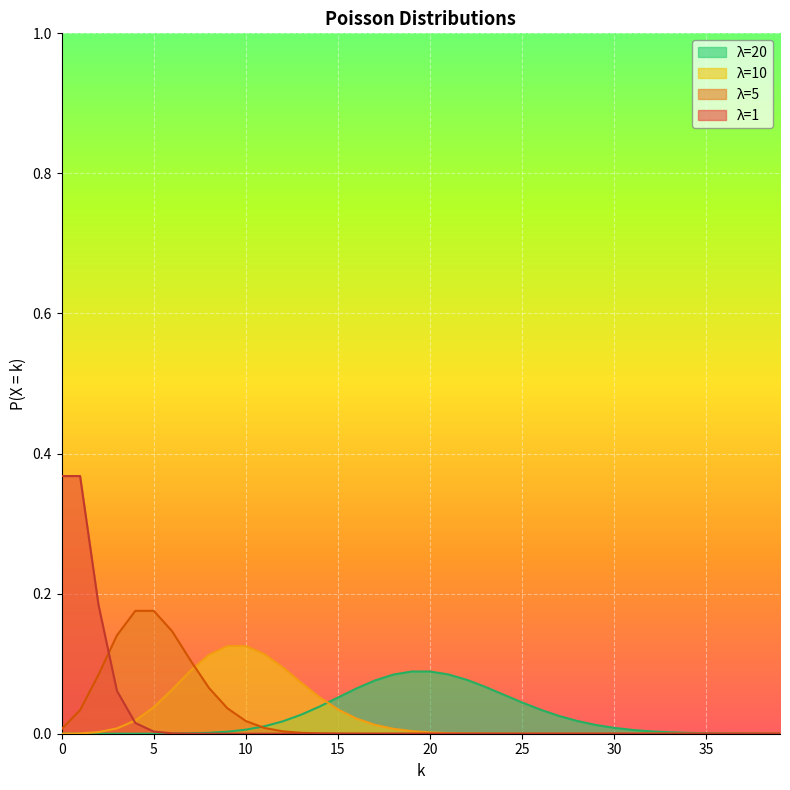

List the labels in order of 20 value, largest first.

19, 20, 21, 18, 22, 17, 23, 16, 24, 15, 25, 14, 26, 13, 27, 28, 12, 29, 11, 30, 10, 31, 32, 9, 33, 8, 34, 35, 7, 36, 37, 6, 38, 39, 5, 4, 3, 2, 1, 0